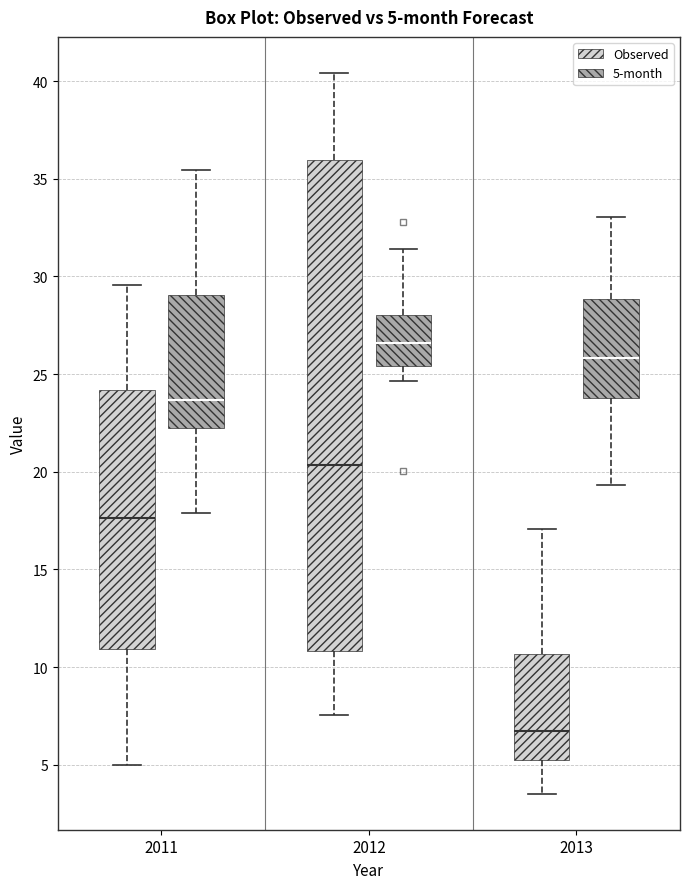

Comparing the boxes themselves (not the whiskers), which one is the tallest?

2012 (Observed)